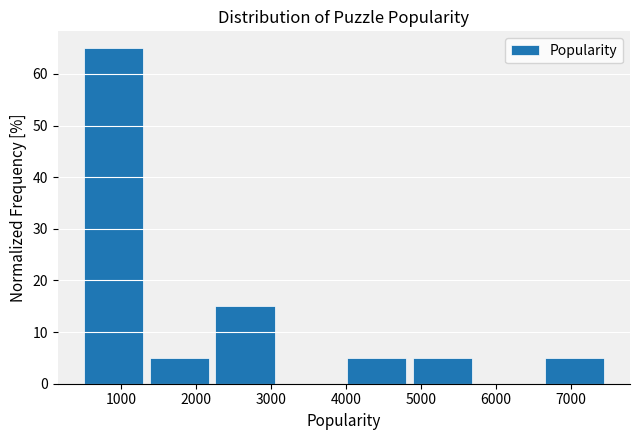

Reading left to right, list every bar in this chart as the range it spans on the x-axis followed by its height. Neither the bar edges nor the heights are printed on the chart, so give them approximately, as read against the axes.

500 to 1400: 65
1400 to 2300: 5
2300 to 3100: 15
3100 to 4000: 0
4000 to 4900: 5
4900 to 5800: 5
5800 to 6700: 0
6700 to 7500: 5